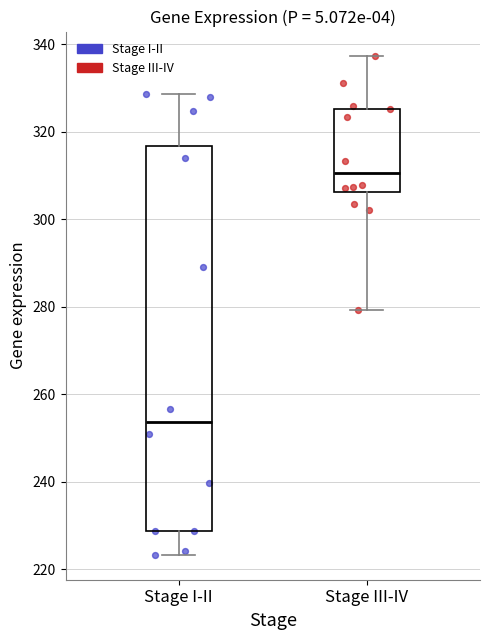

Which box's median line is the highest?

Stage III-IV